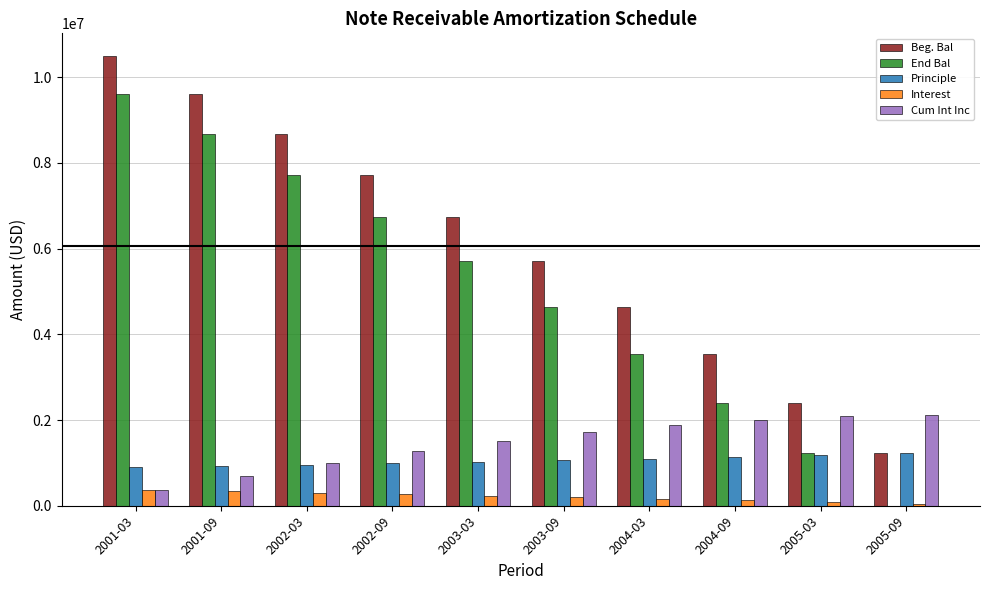

What are all the series names shown in the legend?

Beg. Bal, End Bal, Principle, Interest, Cum Int Inc